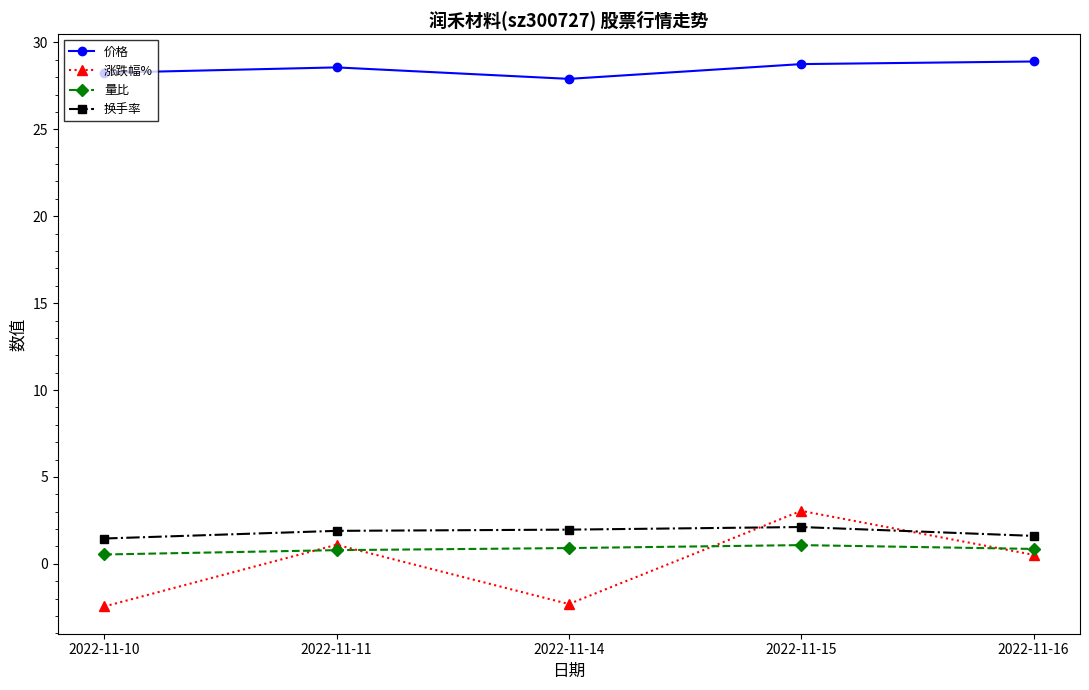

What is the maximum value shown in the chart?

28.9